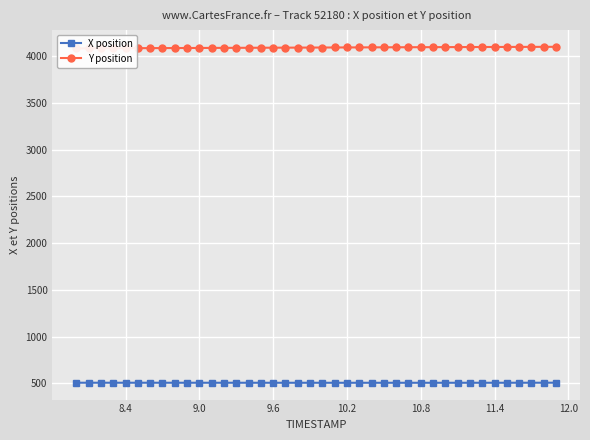

At how many categories does at least one series exceed 1103?

40